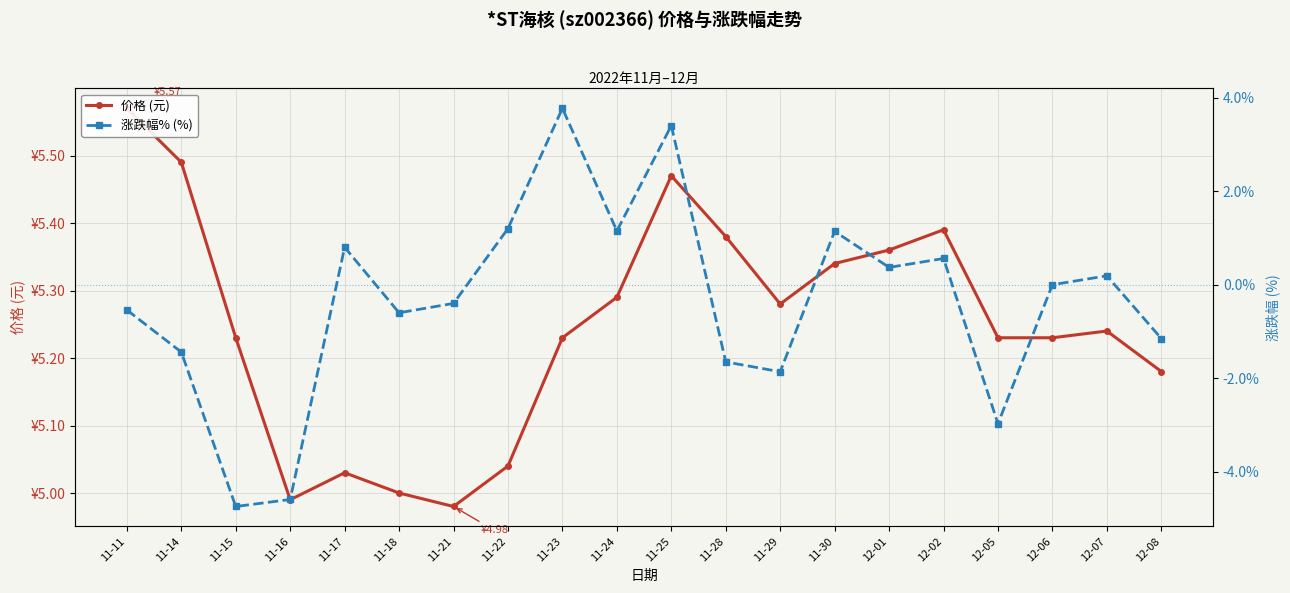

What is the label of the 17th point from the right?

11-16